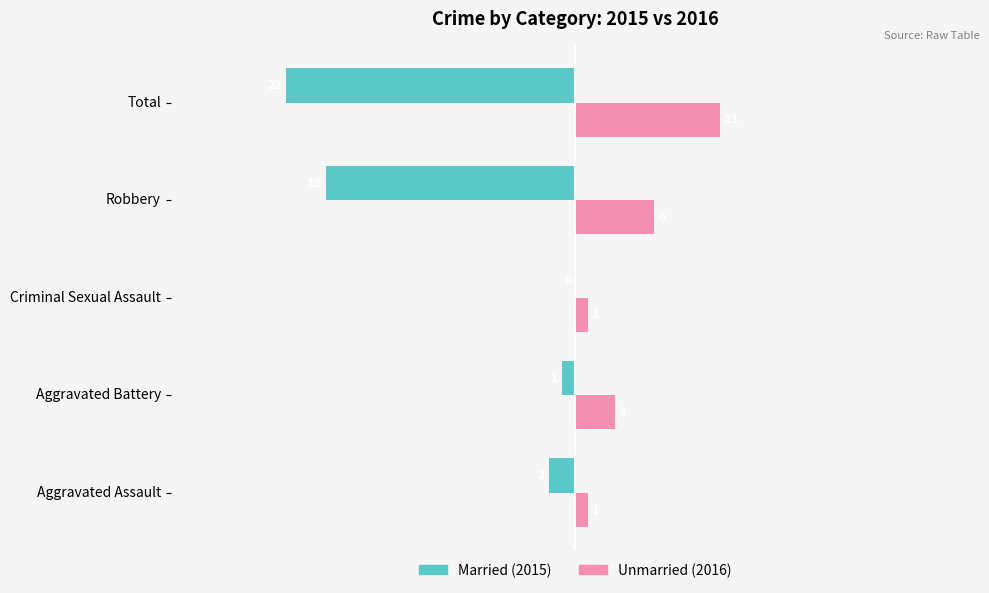

At which category is the sum across all series the highest?

Aggravated Battery